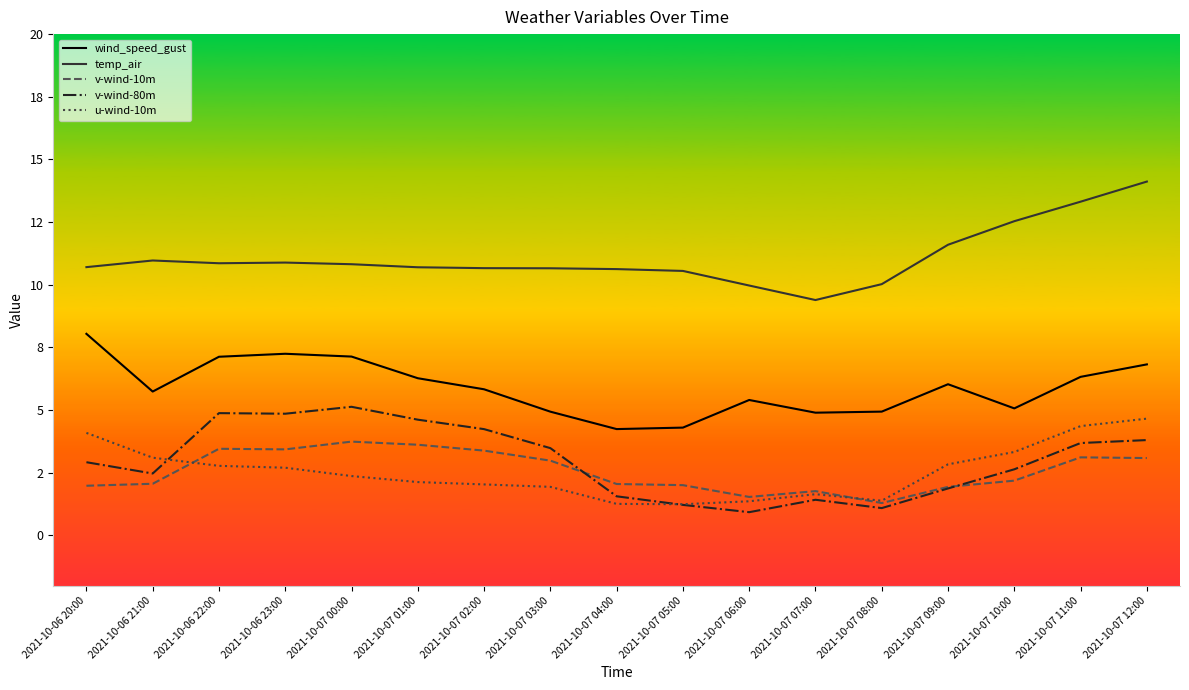

The value of temp_air at 2021-10-07 04:00 is 10.6. True or false?

True